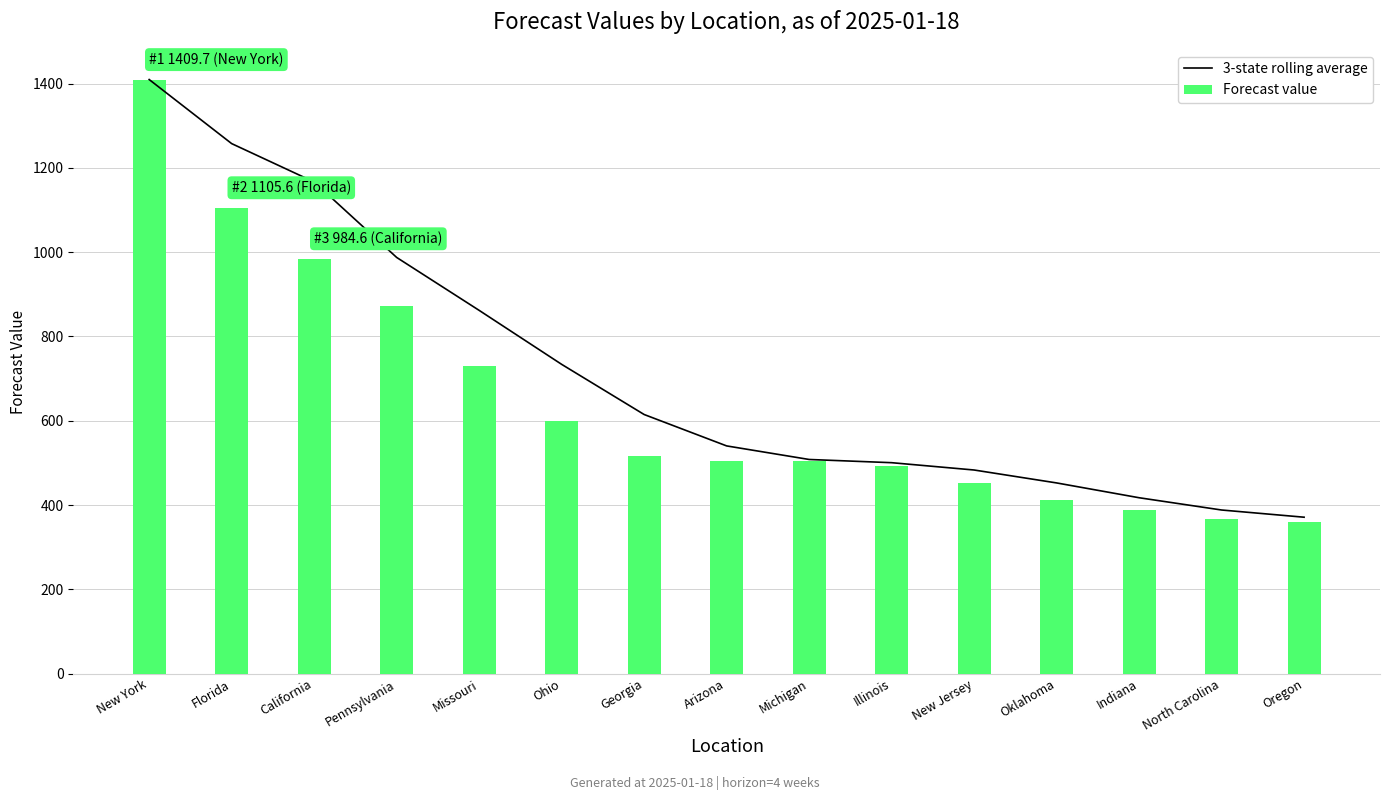

At which label does 3-state rolling average reach its peak?

New York